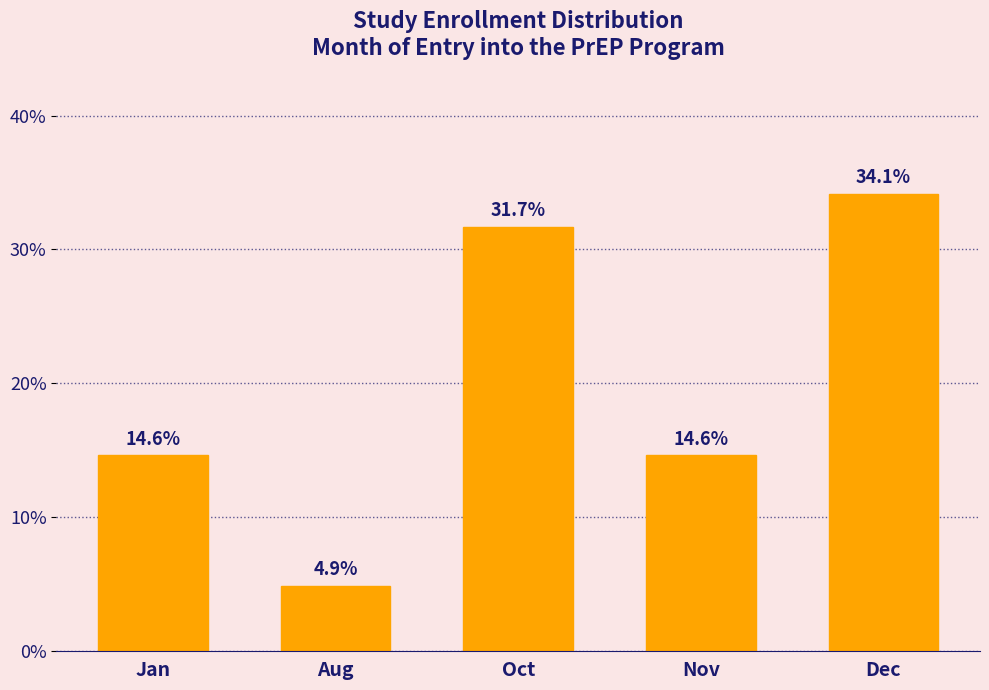

Reading left to right, transcribe all the data shown in this chart.

14.6	4.9	31.7	14.6	34.1